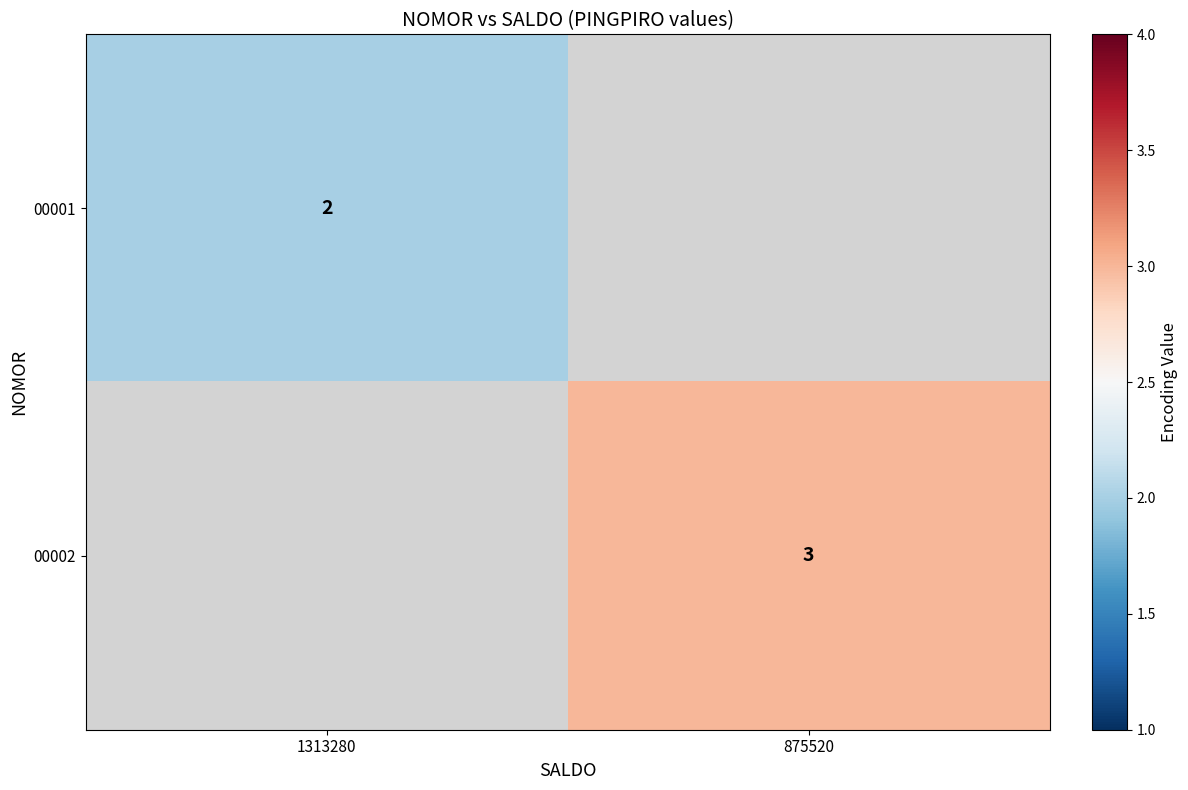

Is the value of 00001 at 1313280 greater than the value of 00002 at 875520?

No